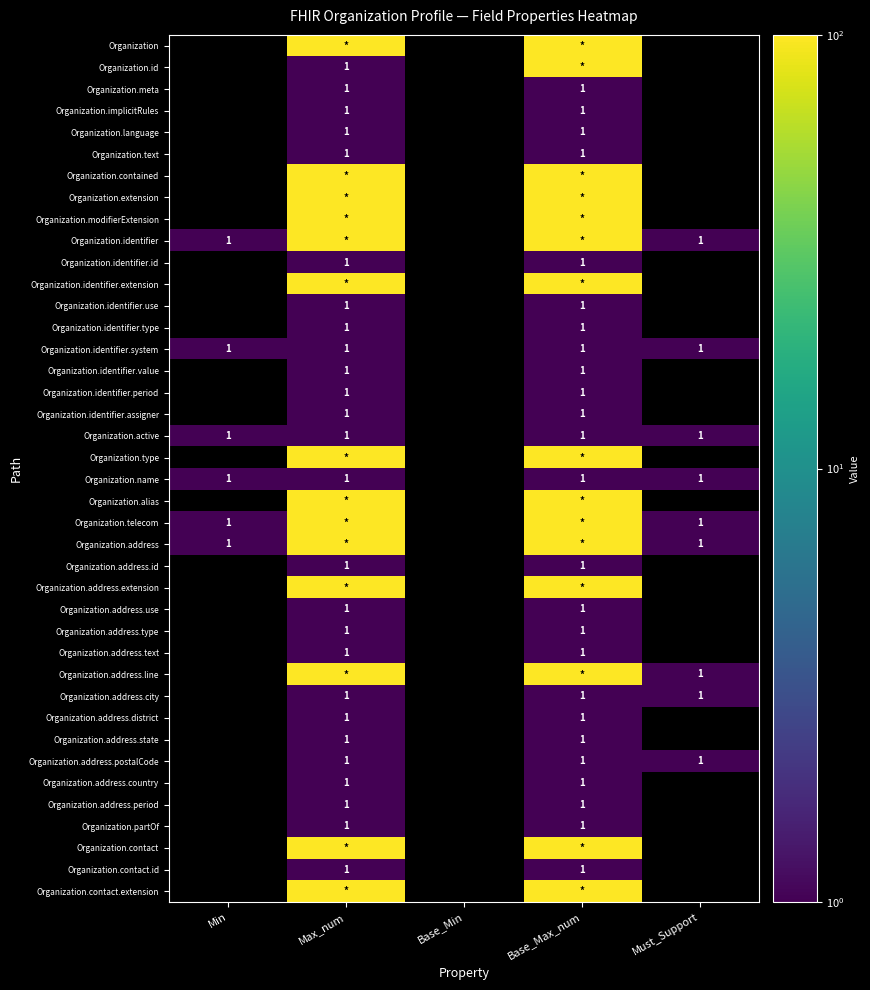

Is it true that Organization.meta equals 1 at Max_num?

True